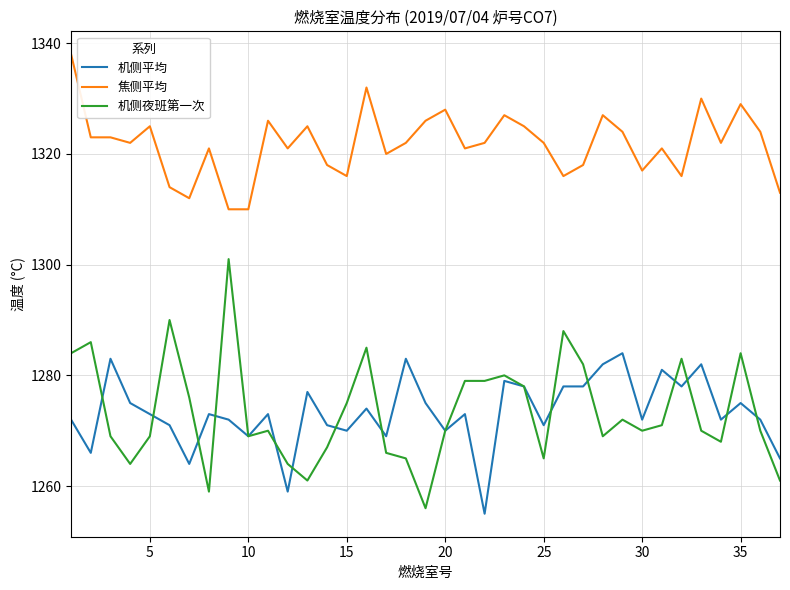

What is the greatest value displayed?

1338